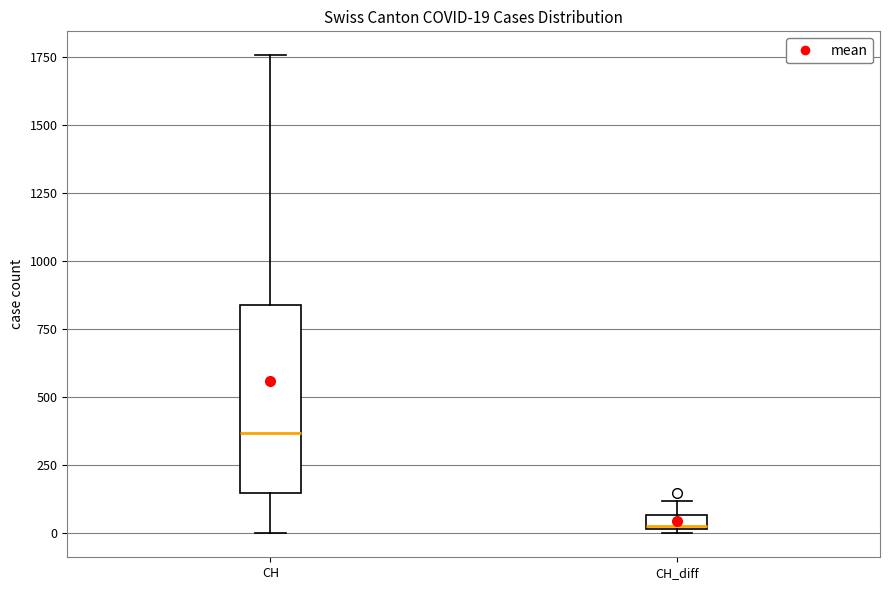

Which box's median line is the lowest?

CH_diff